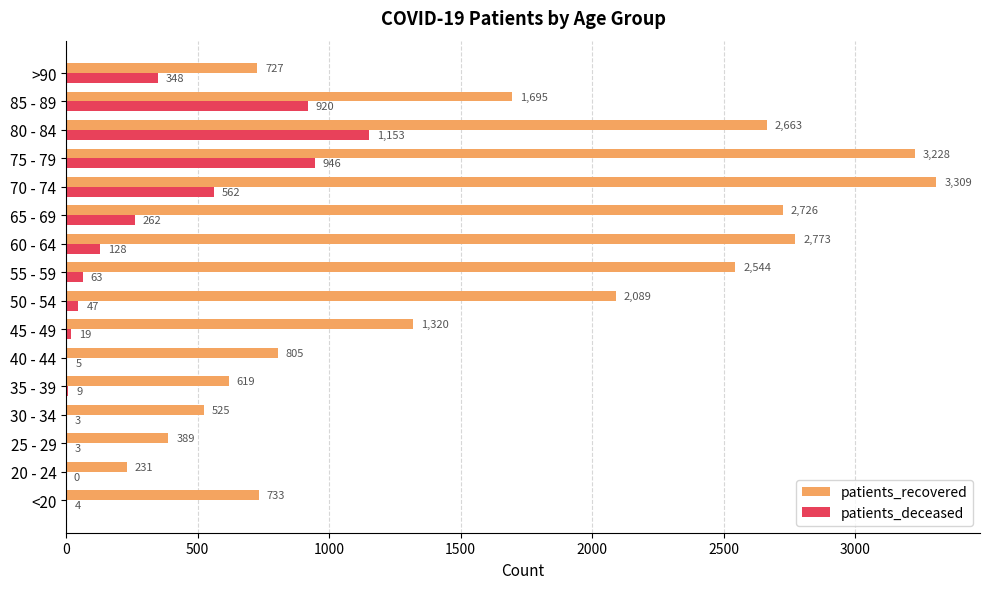

Which category has the highest value in the patients_recovered series?

70 - 74